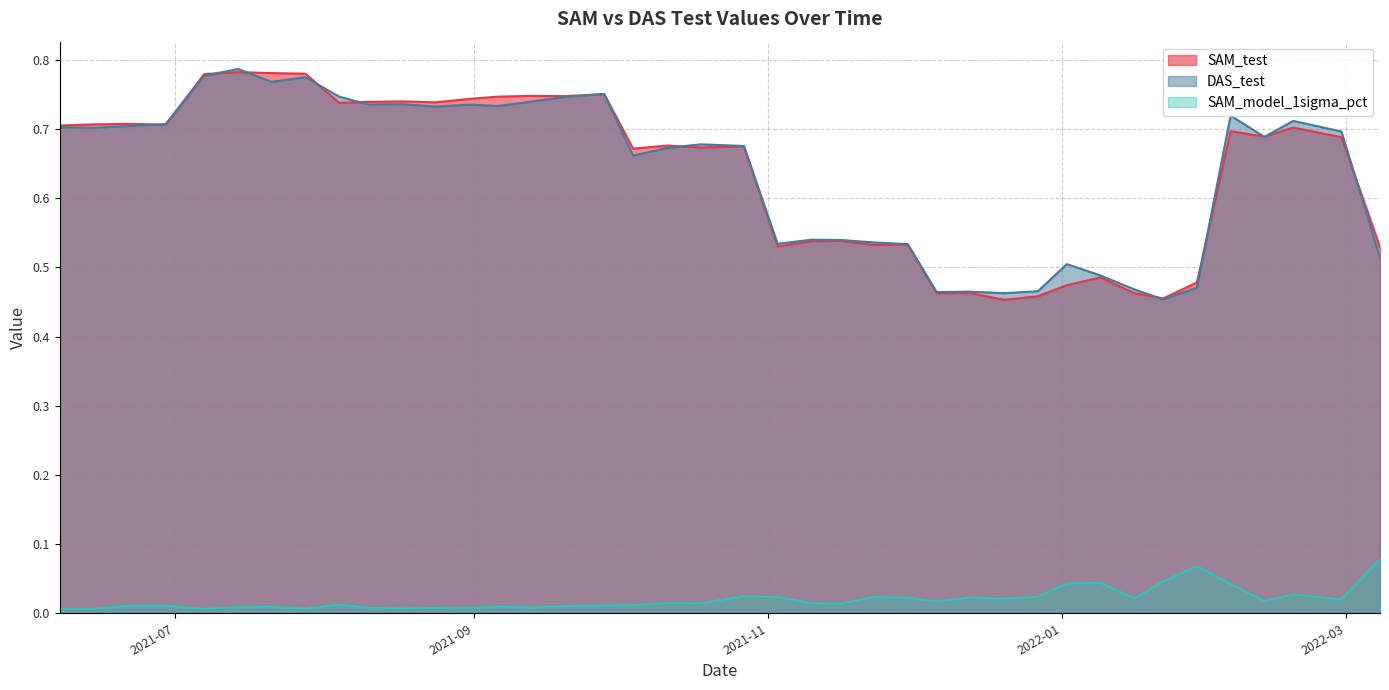

What is the minimum value for DAS_test?

0.5